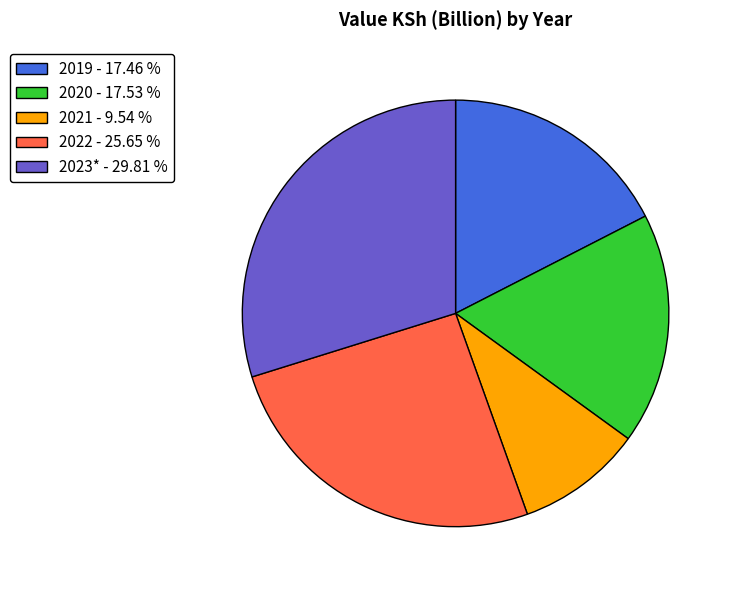

Is 2023* the majority of the pie?

No